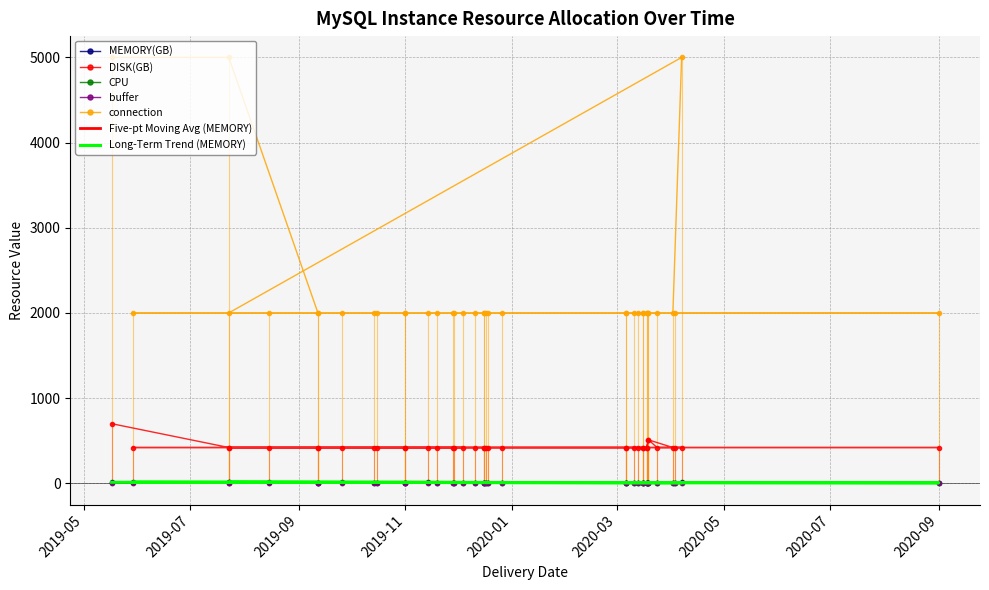

Rank the categories by buffer value from highest to lowest.

2019-05-17, 2019-05-29, 2019-08-15, 2019-07-23, 2019-09-26, 2019-11-14, 2019-07-23, 2019-09-12, 2019-10-14, 2019-11-01, 2019-11-28, 2019-12-11, 2019-12-16, 2019-12-16, 2020-03-06, 2020-03-11, 2020-03-16, 2020-03-18, 2020-03-19, 2020-03-24, 2020-04-03, 2020-09-01, 2019-09-12, 2019-10-16, 2019-11-01, 2019-11-29, 2019-12-18, 2019-12-17, 2019-12-26, 2020-03-06, 2020-03-13, 2020-03-16, 2020-03-18, 2020-03-19, 2020-04-02, 2020-04-07, 2019-11-19, 2019-12-04